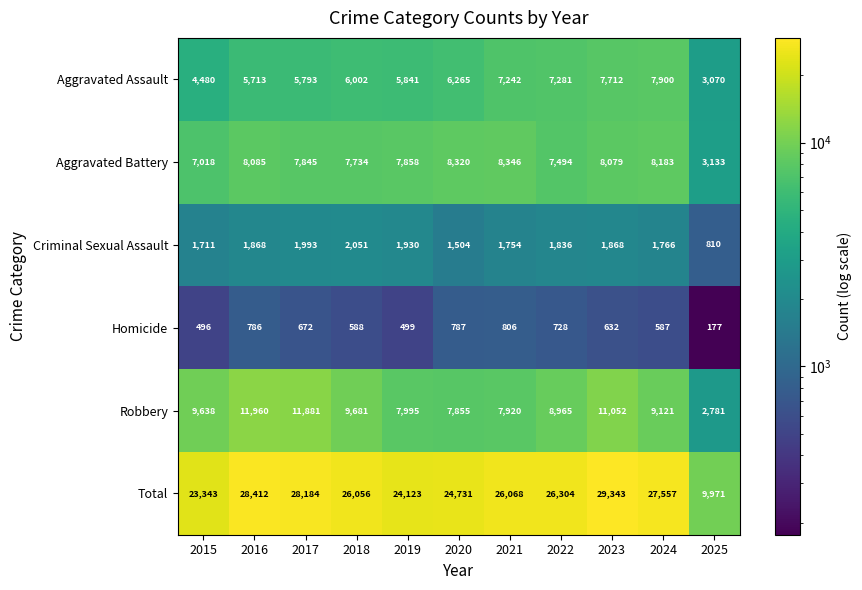

What is the average value of the Aggravated Assault series?

6118